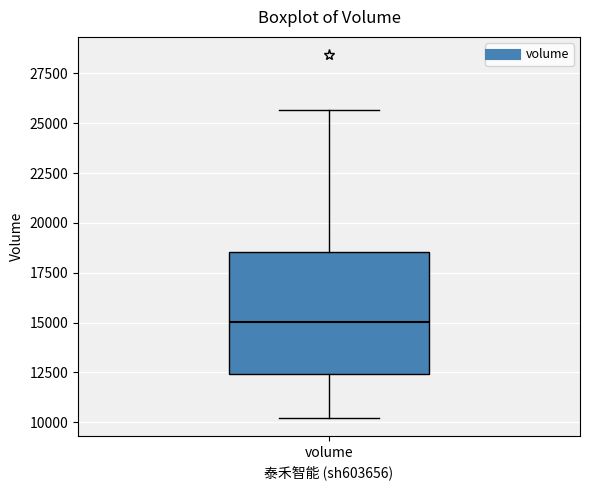

Where is the upper edge of the box for volume on the y-axis? The values are not printed on the chart, so give them approximately, as read against the axis.

18500